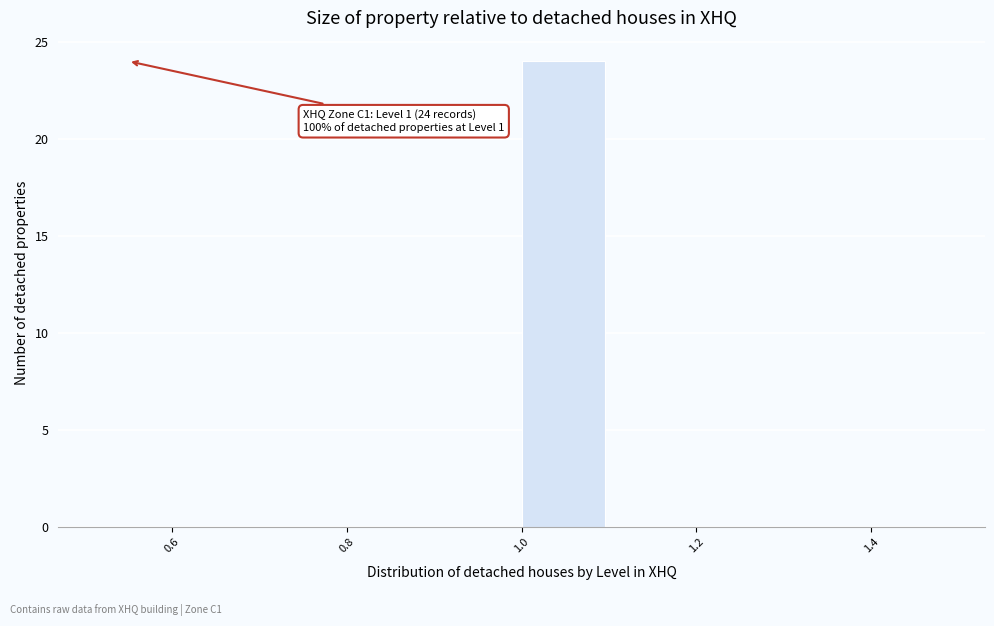

Over which range of the x-axis is the bar tallest?

1.0 to 1.1